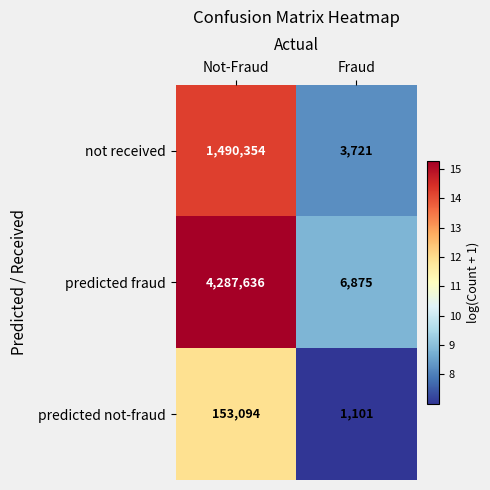

What is the sum of all predicted fraud values?

4294511